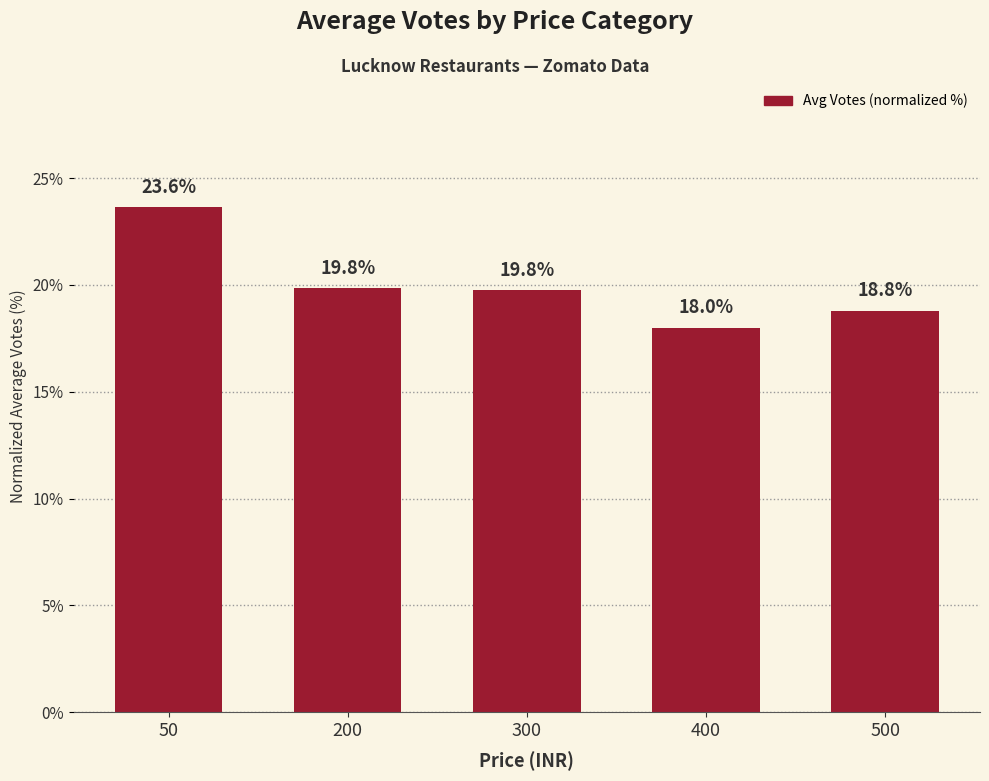

The chart shows a value of 35.1 at 200. True or false?

False